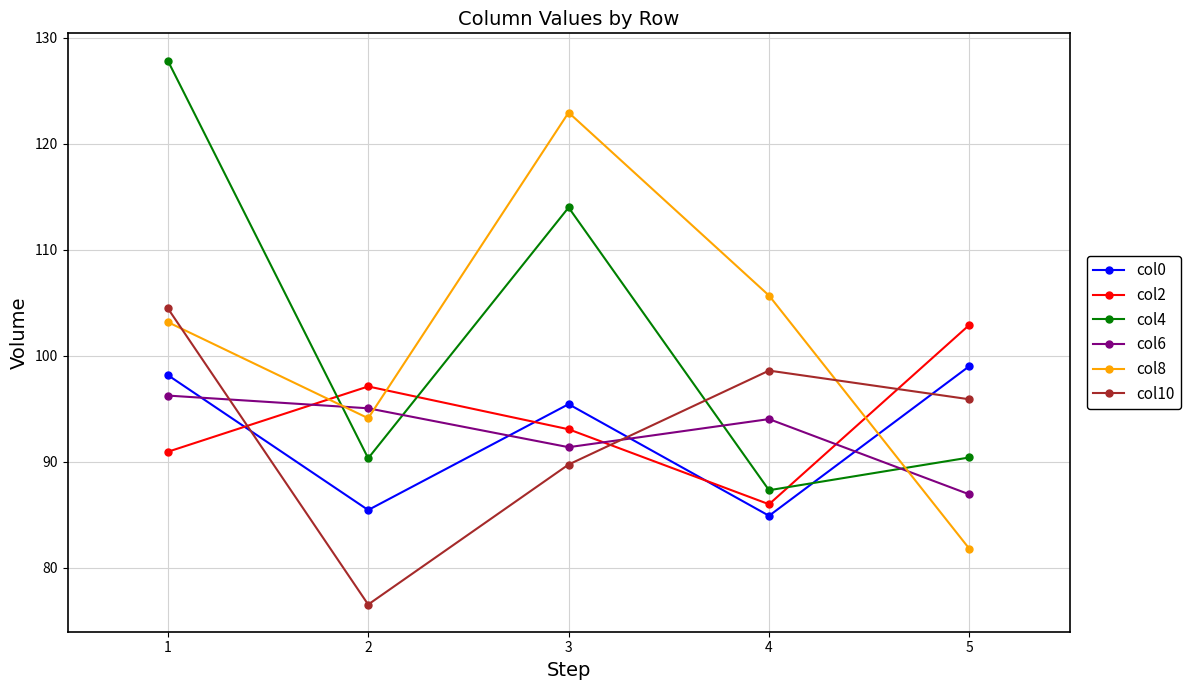

List the labels in order of col2 value, smallest first.

4, 1, 3, 2, 5